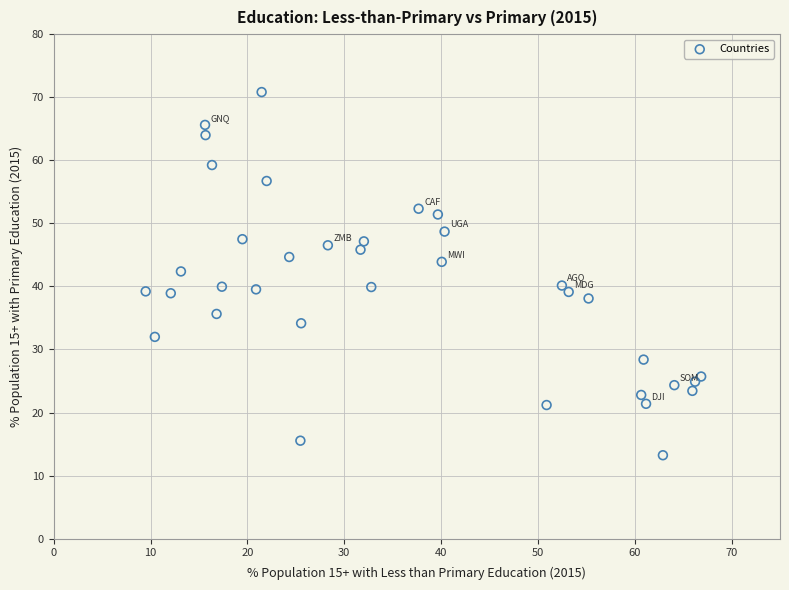

What is the range of X values (max minus min)?

57.4